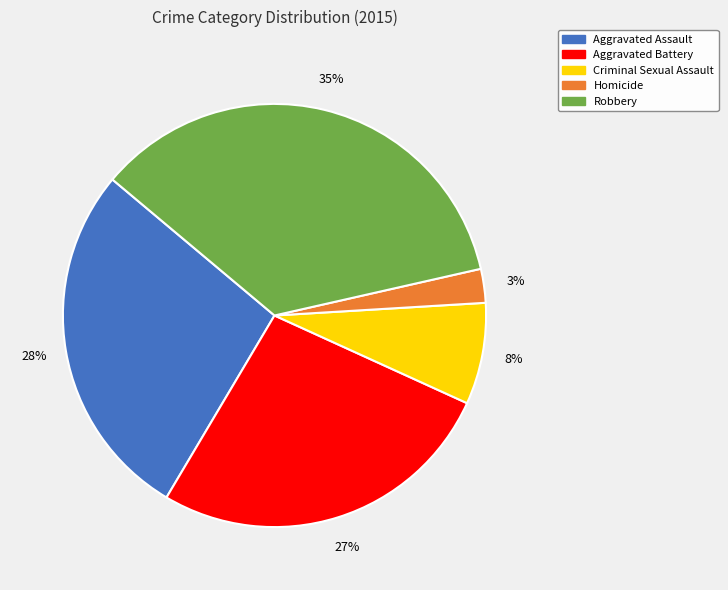

Is it true that Homicide is 3% of the pie?

True